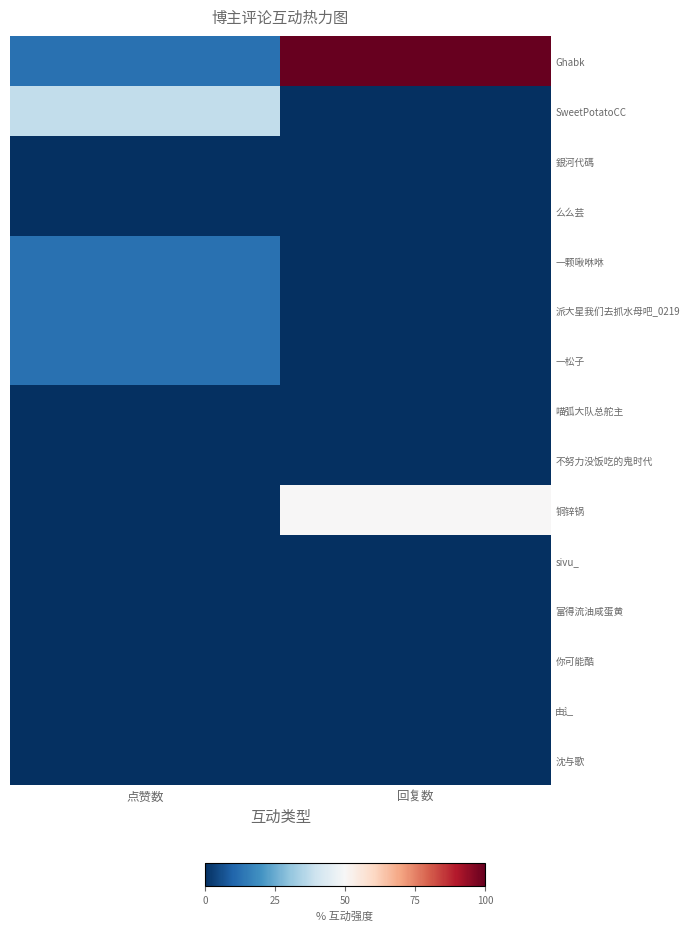

Reading right to left, what are all the values shown in this chart?

Ghabk: 回复数=100.0	点赞数=12.5
SweetPotatoCC: 回复数=0.0	点赞数=37.5
銀河代碼: 回复数=0.0	点赞数=0.0
么么芸: 回复数=0.0	点赞数=0.0
一颗啾咻咻: 回复数=0.0	点赞数=12.5
派大星我们去抓水母吧_0219: 回复数=0.0	点赞数=12.5
一松子: 回复数=0.0	点赞数=12.5
喵弧大队总舵主: 回复数=0.0	点赞数=0.0
不努力没饭吃的鬼时代: 回复数=0.0	点赞数=0.0
铜锌锅: 回复数=50.0	点赞数=0.0
sivu_: 回复数=0.0	点赞数=0.0
富得流油咸蛋黄: 回复数=0.0	点赞数=0.0
你可能酷: 回复数=0.0	点赞数=0.0
由辶: 回复数=0.0	点赞数=0.0
沈与歌: 回复数=0.0	点赞数=0.0